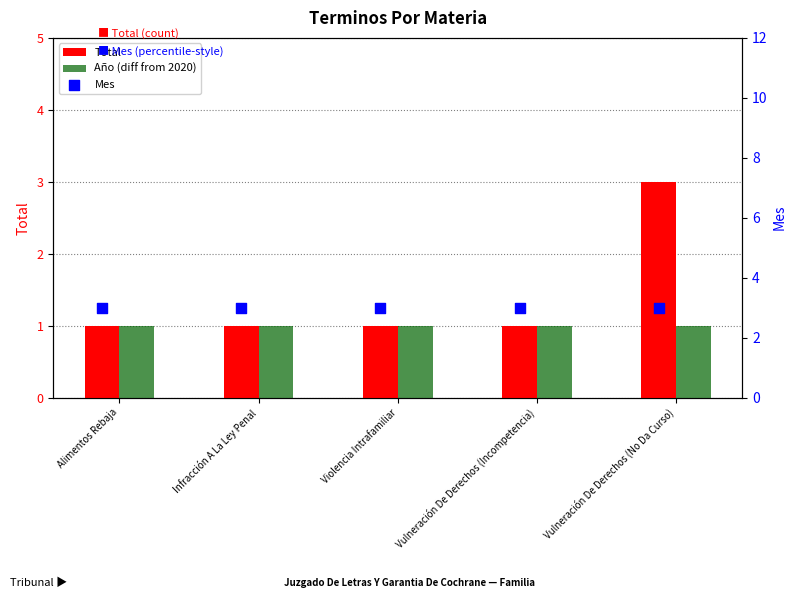

At which category is the sum across all series the highest?

Vulneración De Derechos (No Da Curso)